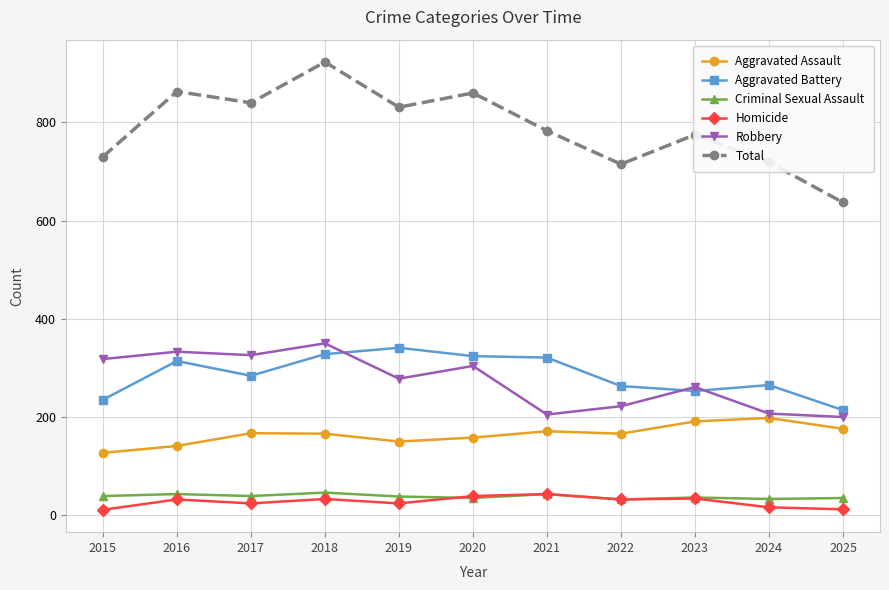

How many data points does each series have?

11